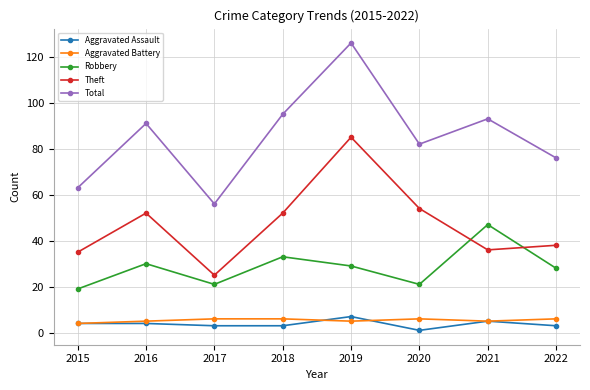

Count the number of categories in the chart.

8